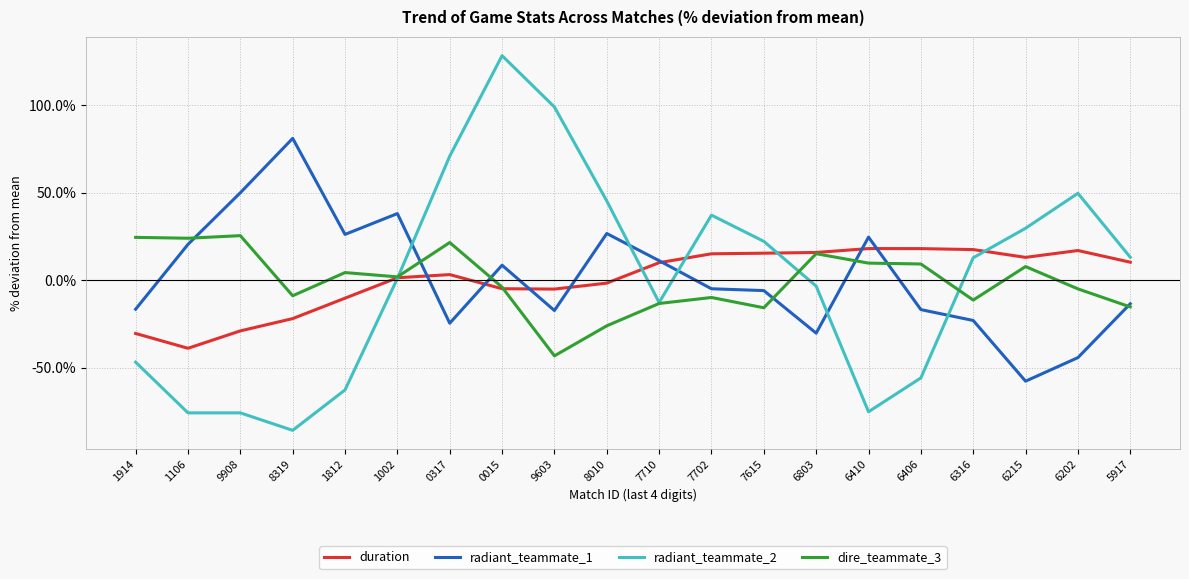

Which category has the lowest value across all series?

8319